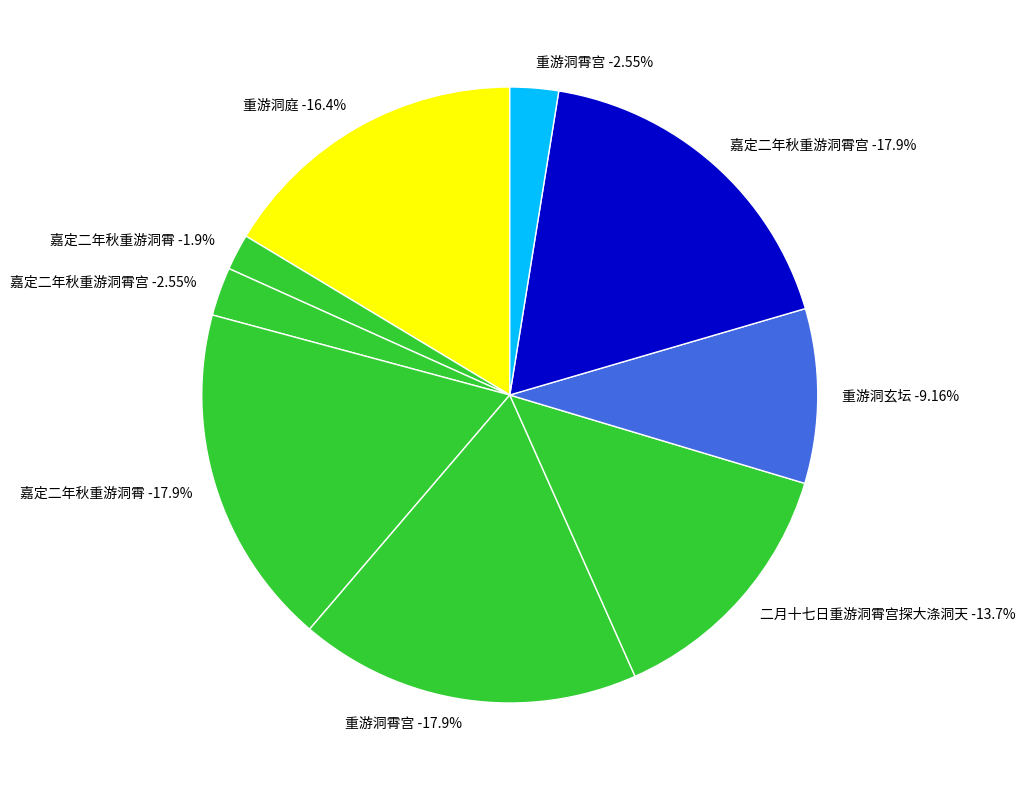

To the nearest percent, what portion does 嘉定二年秋重游洞霄 represent?

2%